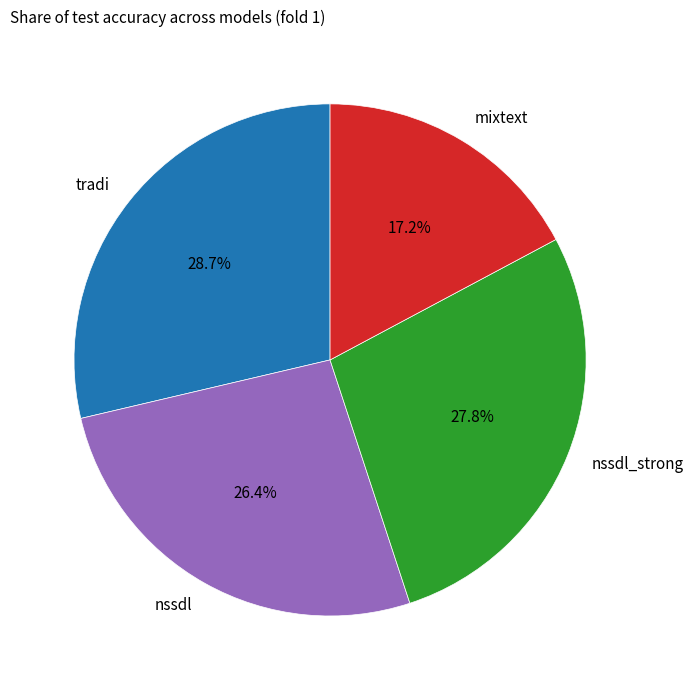

Is the sum of tradi and nssdl greater than half?

Yes